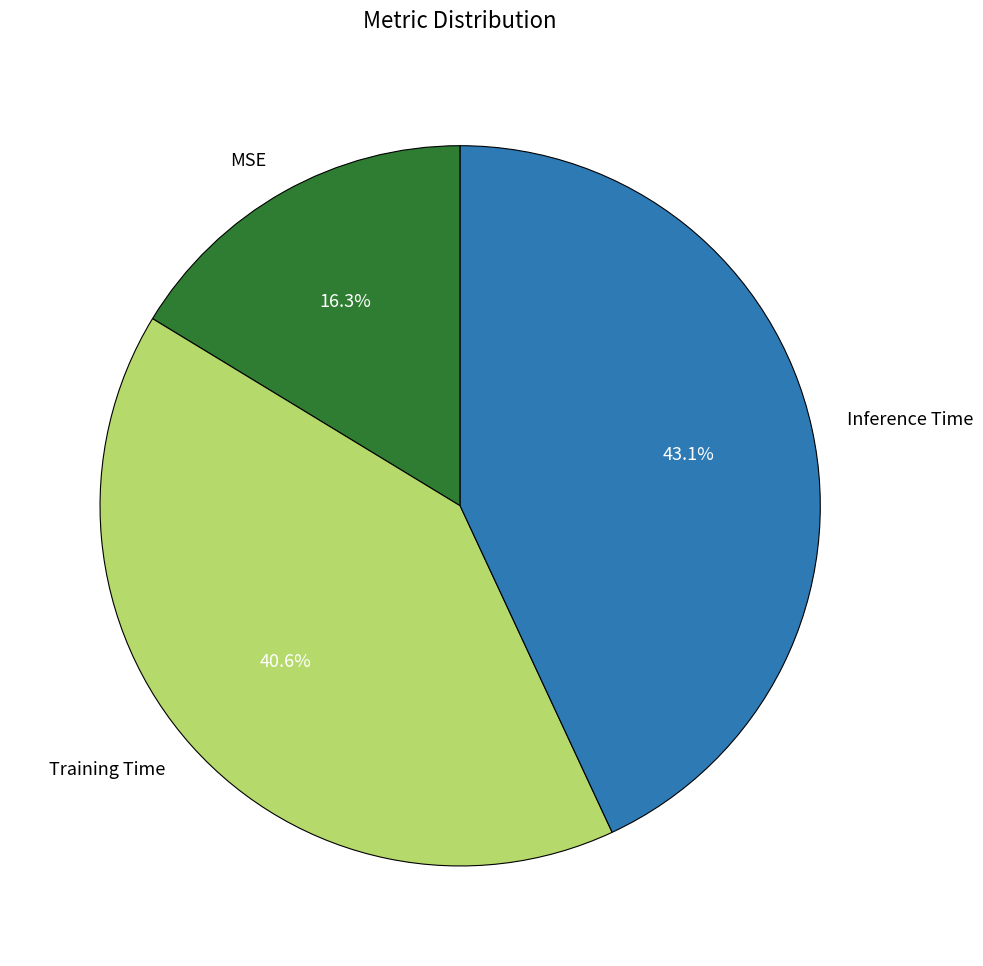

What is the total percentage of Training Time and MSE?

56.9%